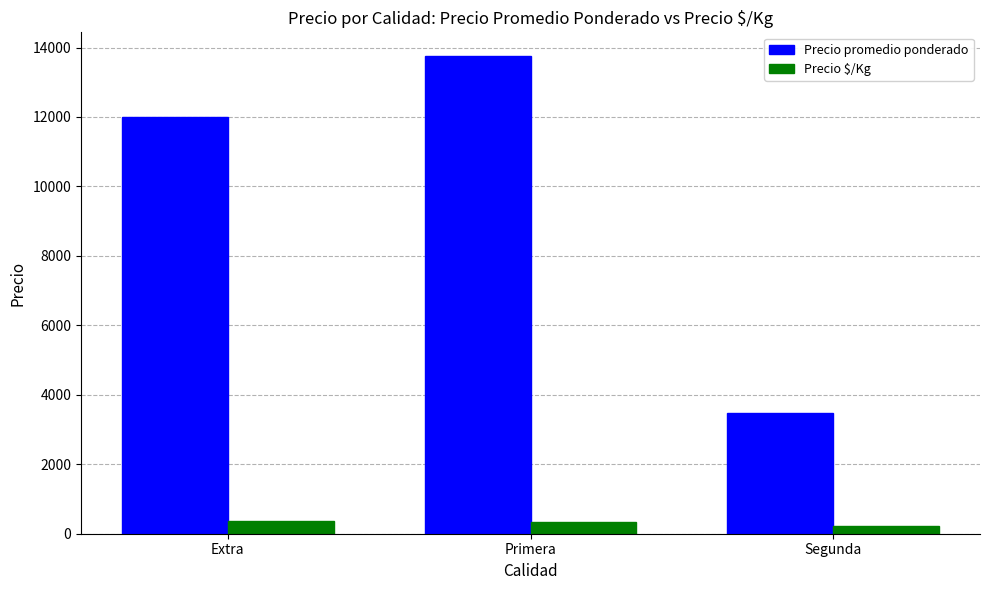

List the series in order of their peak value, lowest first.

Precio $/Kg, Precio promedio ponderado